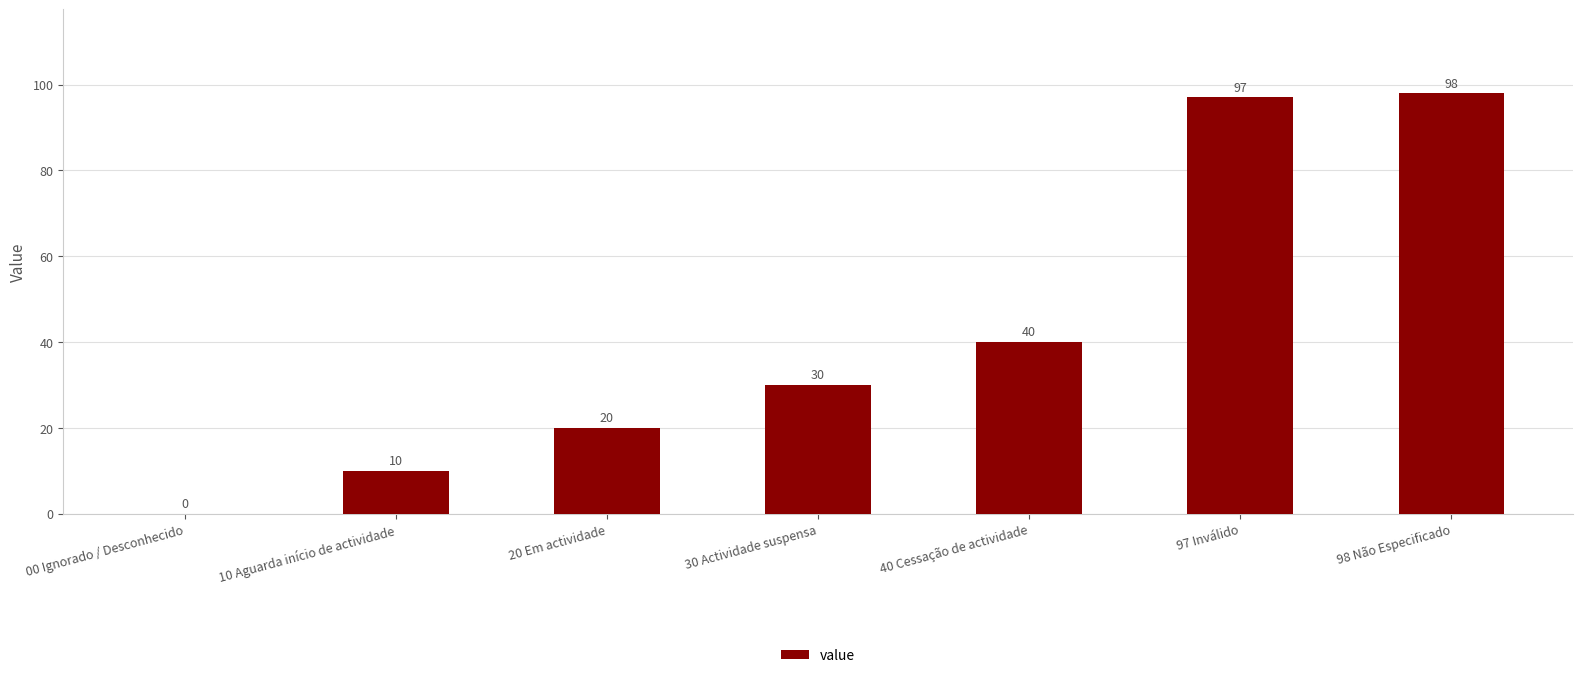

What is the change in value from 30 Actividade suspensa to 40 Cessação de actividade?

+10